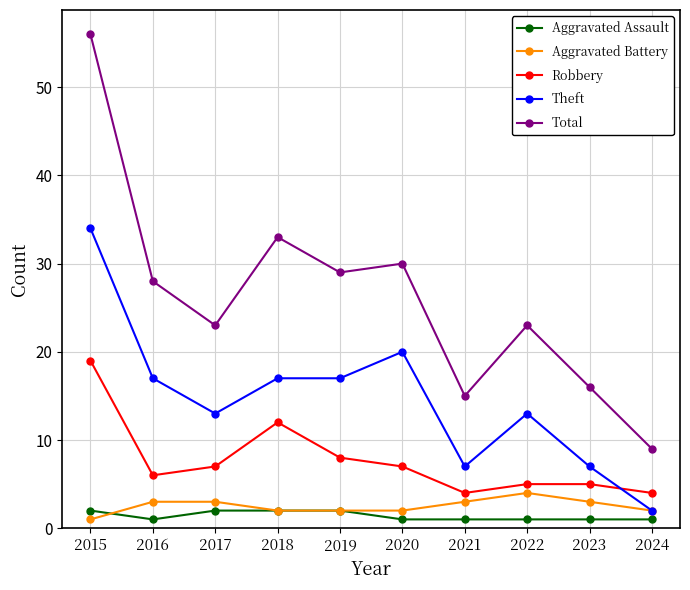

Reading left to right, list all the values displayed in this chart.

Aggravated Assault: 2015=2	2016=1	2017=2	2018=2	2019=2	2020=1	2021=1	2022=1	2023=1	2024=1
Aggravated Battery: 2015=1	2016=3	2017=3	2018=2	2019=2	2020=2	2021=3	2022=4	2023=3	2024=2
Robbery: 2015=19	2016=6	2017=7	2018=12	2019=8	2020=7	2021=4	2022=5	2023=5	2024=4
Theft: 2015=34	2016=17	2017=13	2018=17	2019=17	2020=20	2021=7	2022=13	2023=7	2024=2
Total: 2015=56	2016=28	2017=23	2018=33	2019=29	2020=30	2021=15	2022=23	2023=16	2024=9